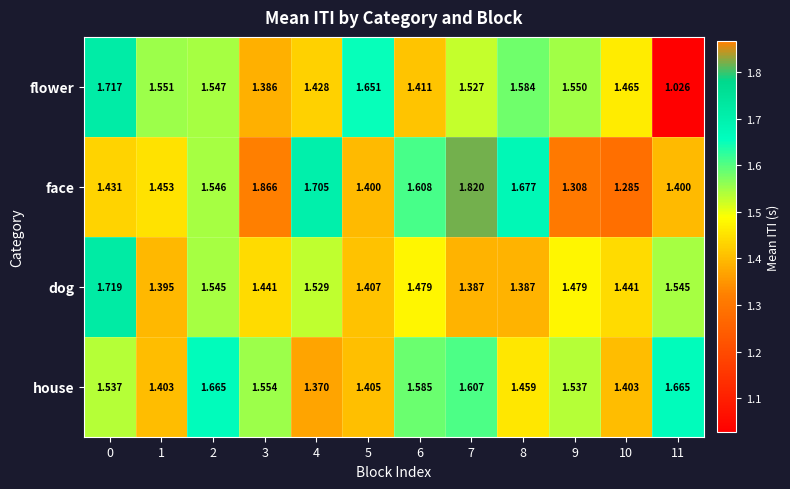

Which series has the largest total across all categories?

face